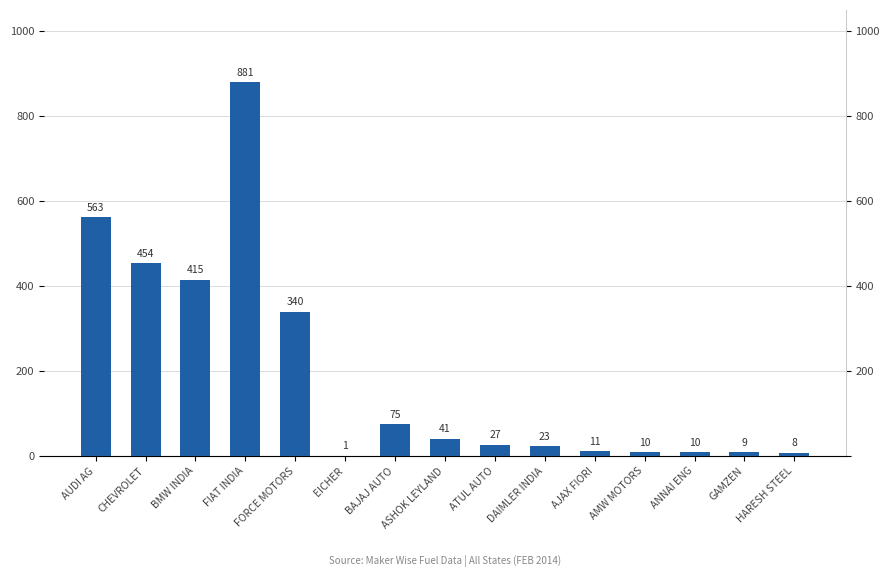

The value at ASHOK LEYLAND is 41. True or false?

True